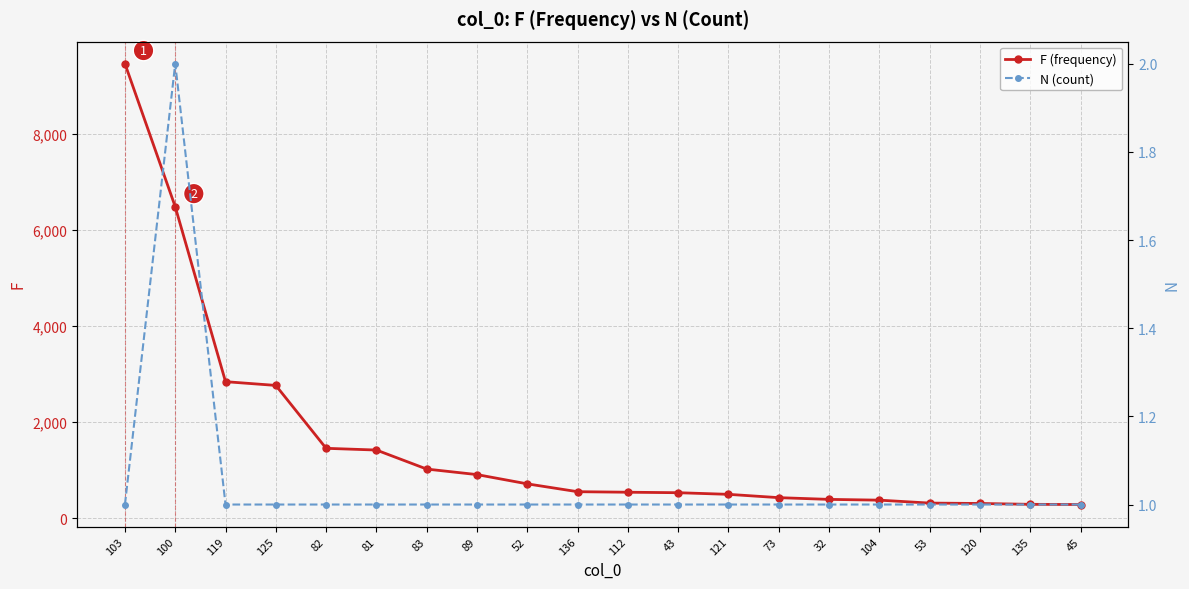

True or false: N (count) has a value of 1 at 121.

False